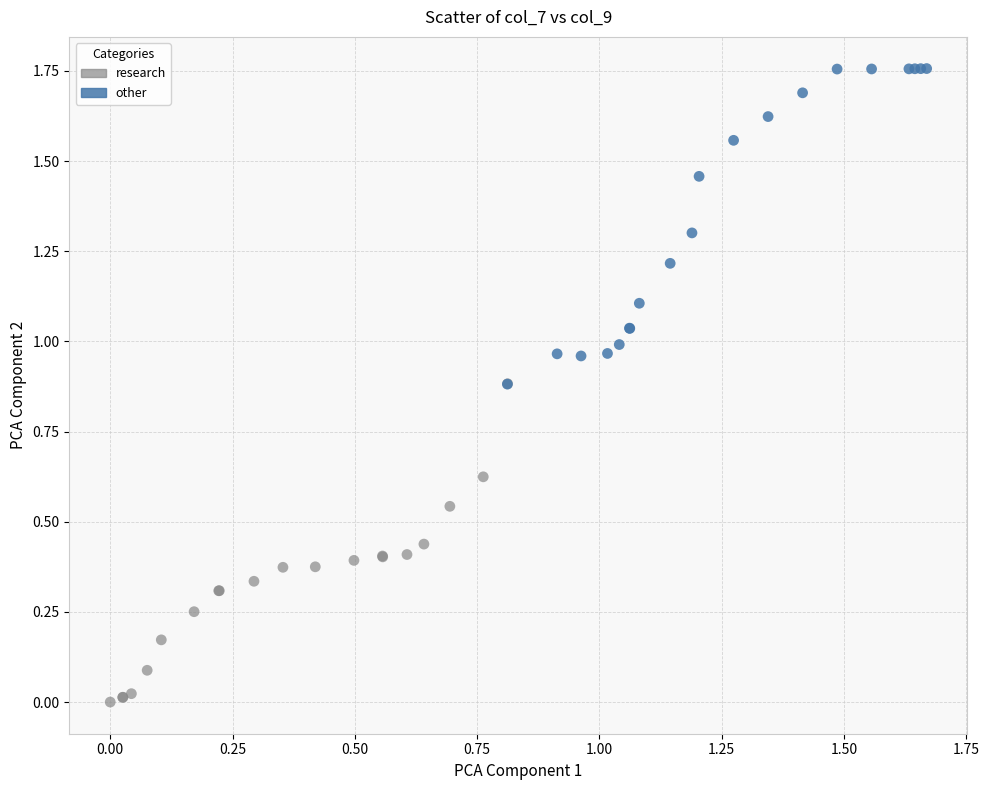

Which series contains the highest Y value?

other